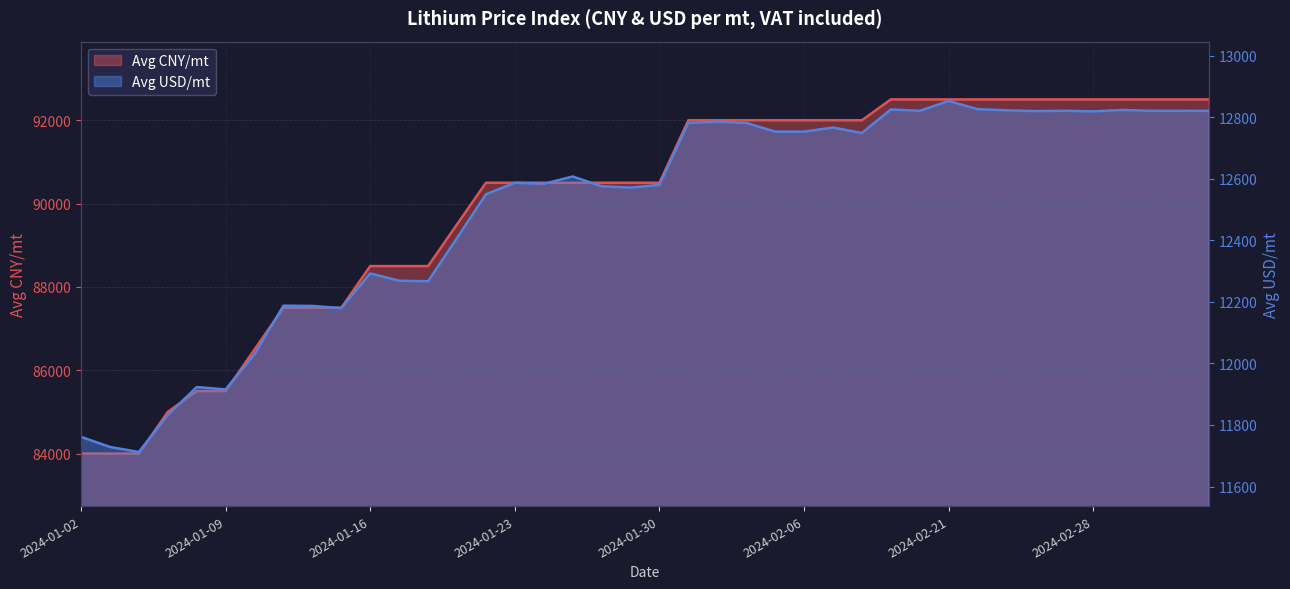

Read the Avg CNY/mt value at 2024-02-02.

92000.0